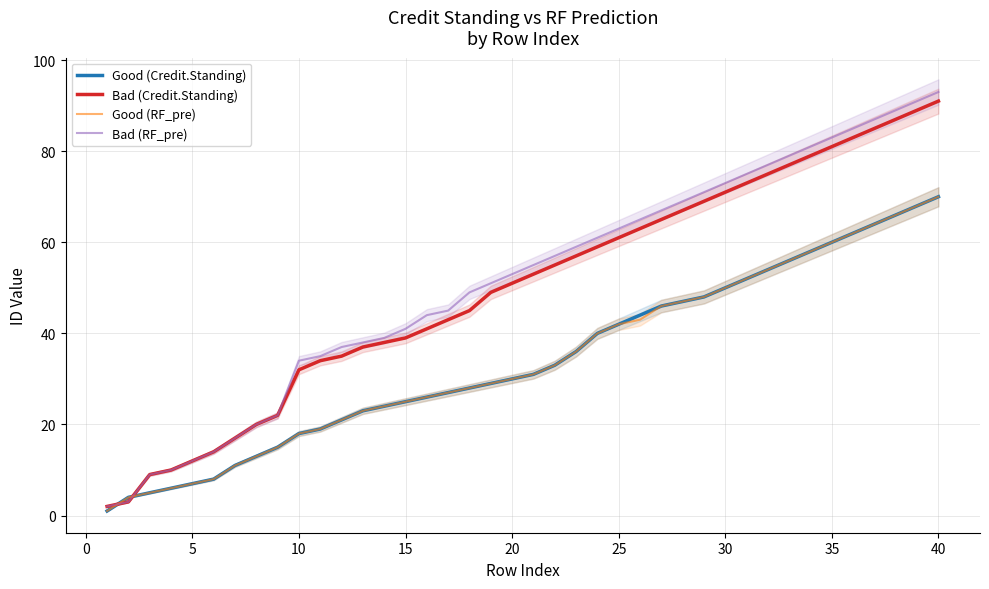

What is the difference between the second highest and second lowest values in the Good (RF_pre) series?

64